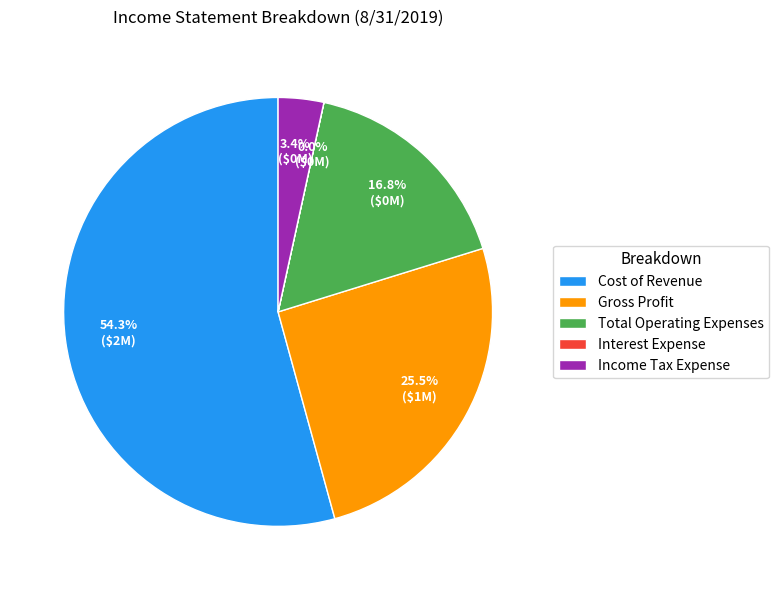

Does any single category account for the majority?

Yes